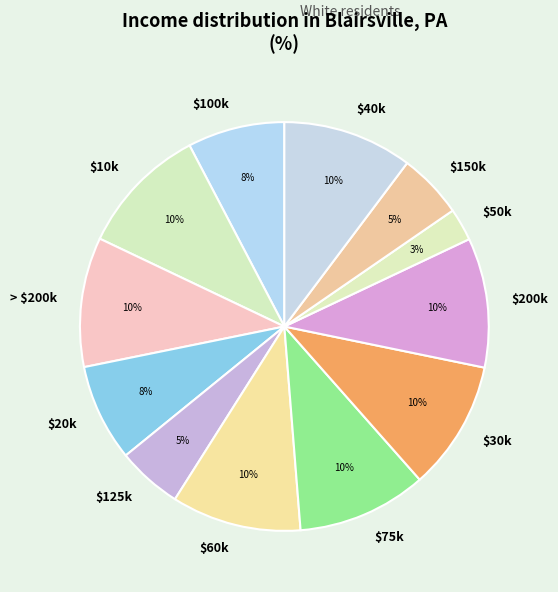

How many segments does this pie chart have?

12